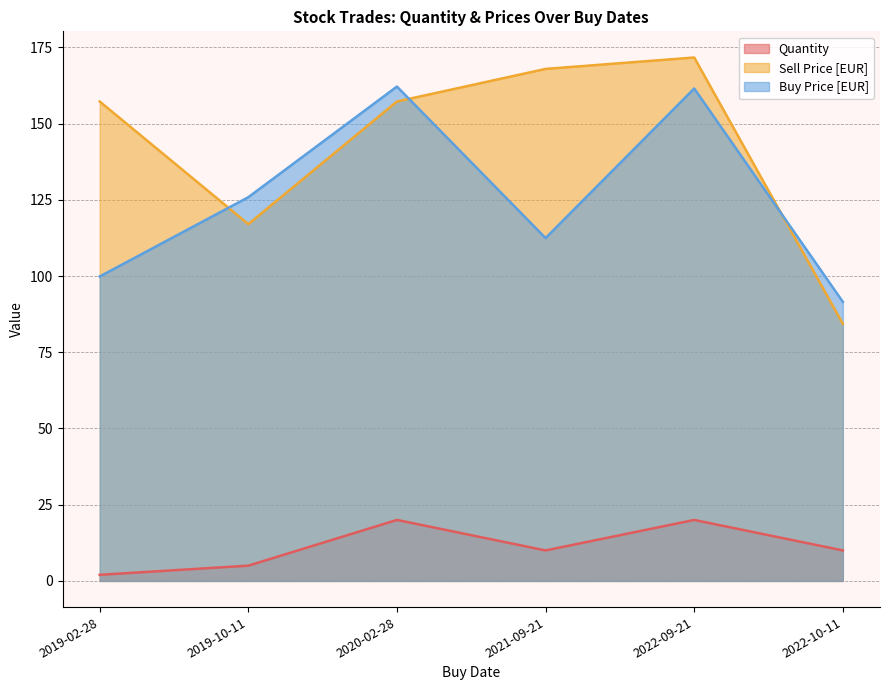

Reading right to left, extract all data points from this chart.

Quantity: 2022-10-11=10.0	2022-09-21=20.0	2021-09-21=10.0	2020-02-28=20.0	2019-10-11=5.0	2019-02-28=2.0
Sell Price [EUR]: 2022-10-11=84.3	2022-09-21=171.7	2021-09-21=167.9	2020-02-28=157.3	2019-10-11=117.0	2019-02-28=157.3
Buy Price [EUR]: 2022-10-11=91.5	2022-09-21=161.5	2021-09-21=112.5	2020-02-28=162.2	2019-10-11=125.9	2019-02-28=99.9